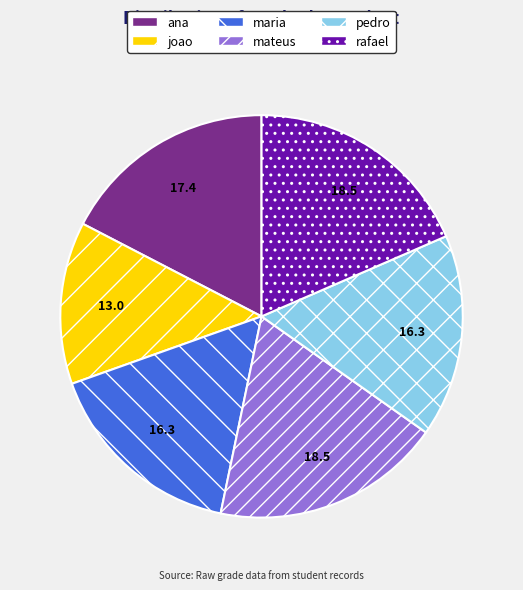

Combined, do joao and pedro account for over 50%?

No